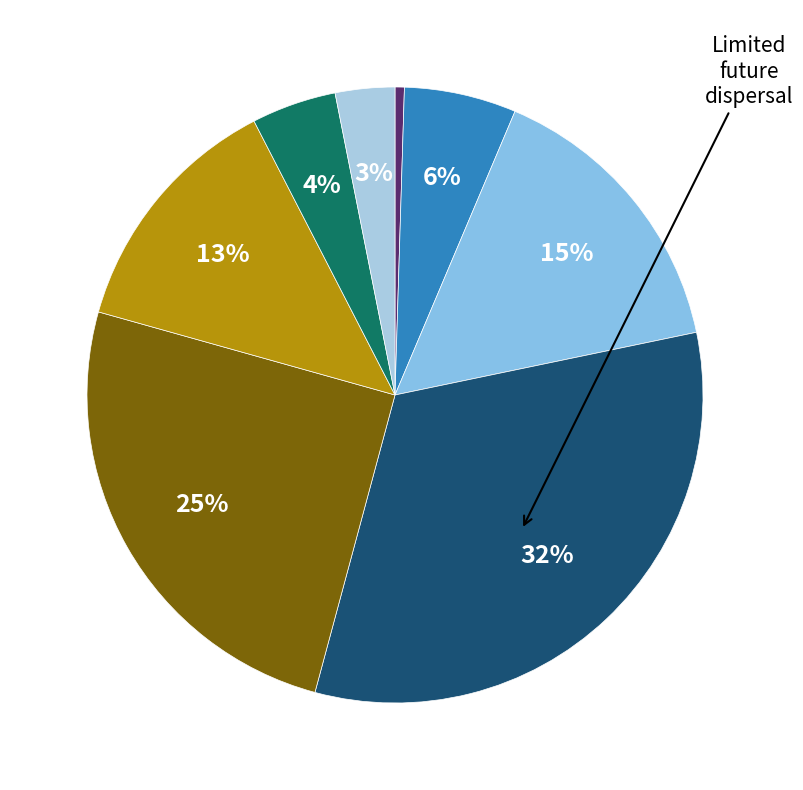

Is there any slice that represents more than half of the pie?

No